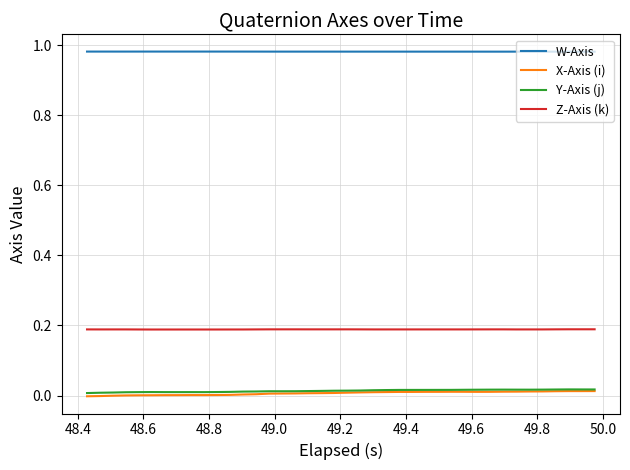

Which series has the largest total across all categories?

W-Axis